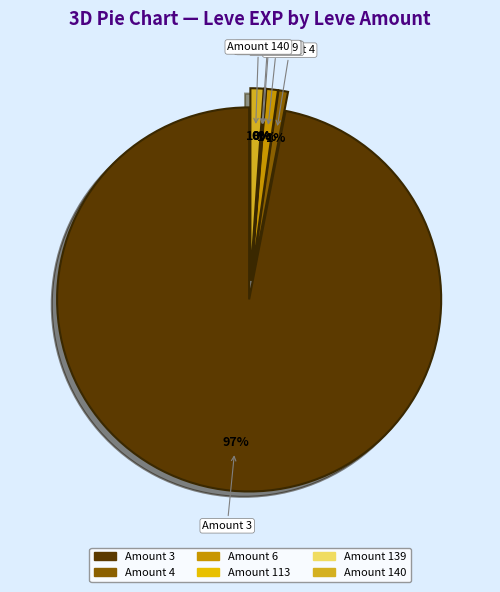

True or false: Amount 6 accounts for 1% of the total.

True